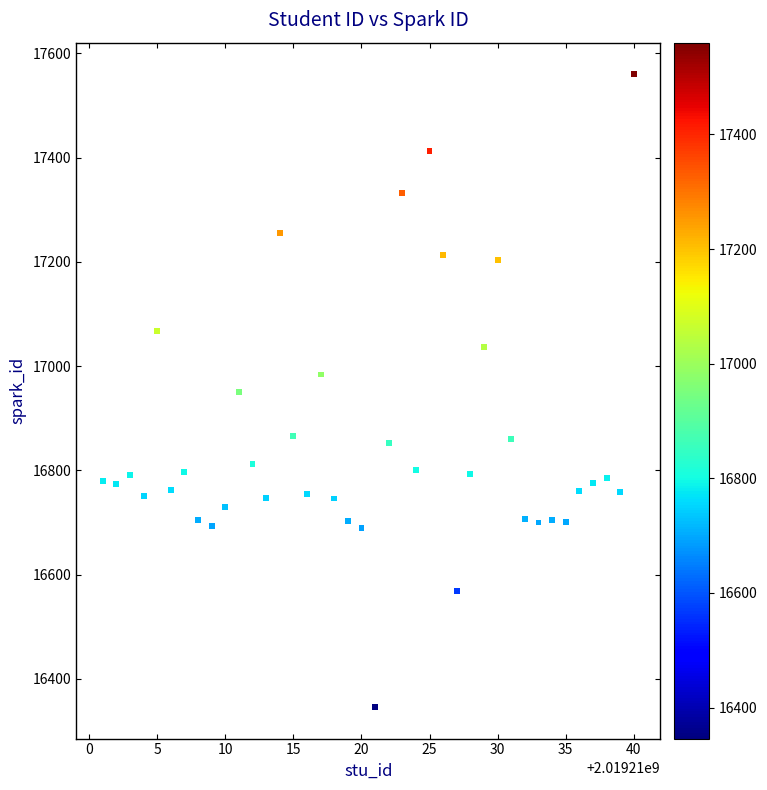

What is the range of X values (max minus min)?

39